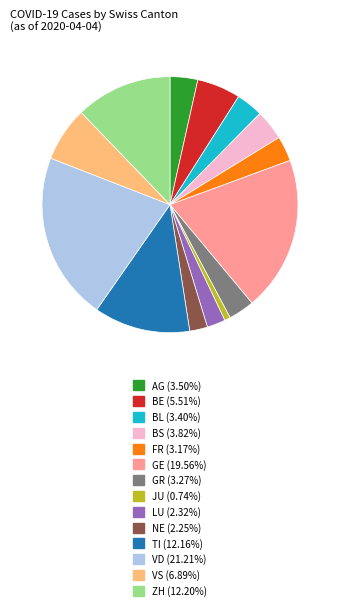

Is the sum of GE and VD greater than half?

No